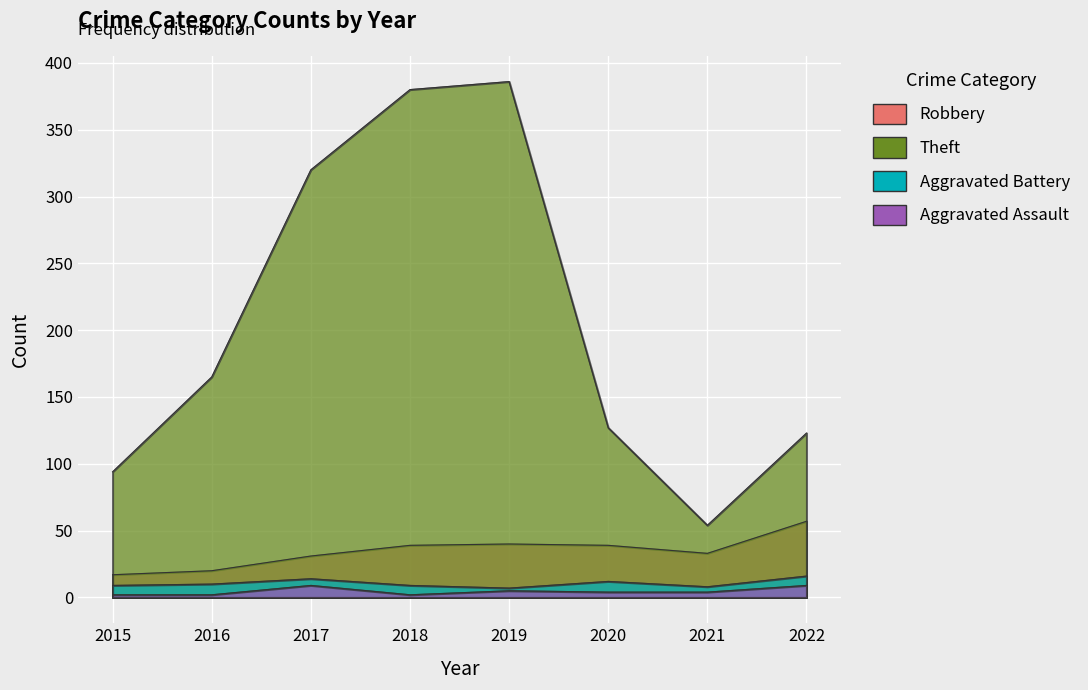

What is the maximum value shown in the chart?

386